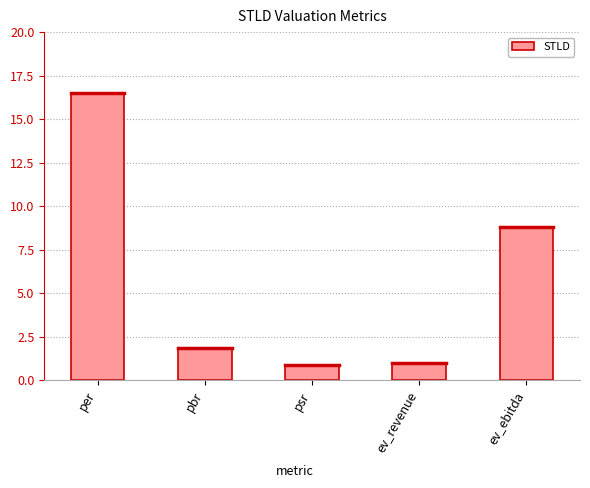

What is the minimum value shown in the chart?

0.9